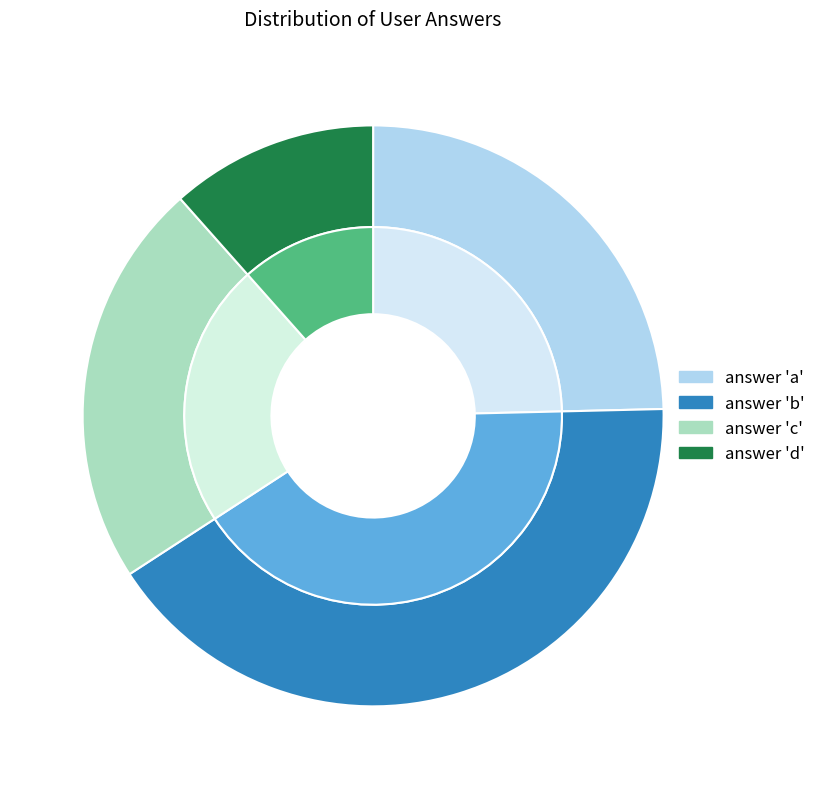

How many slices are in this pie chart?

4